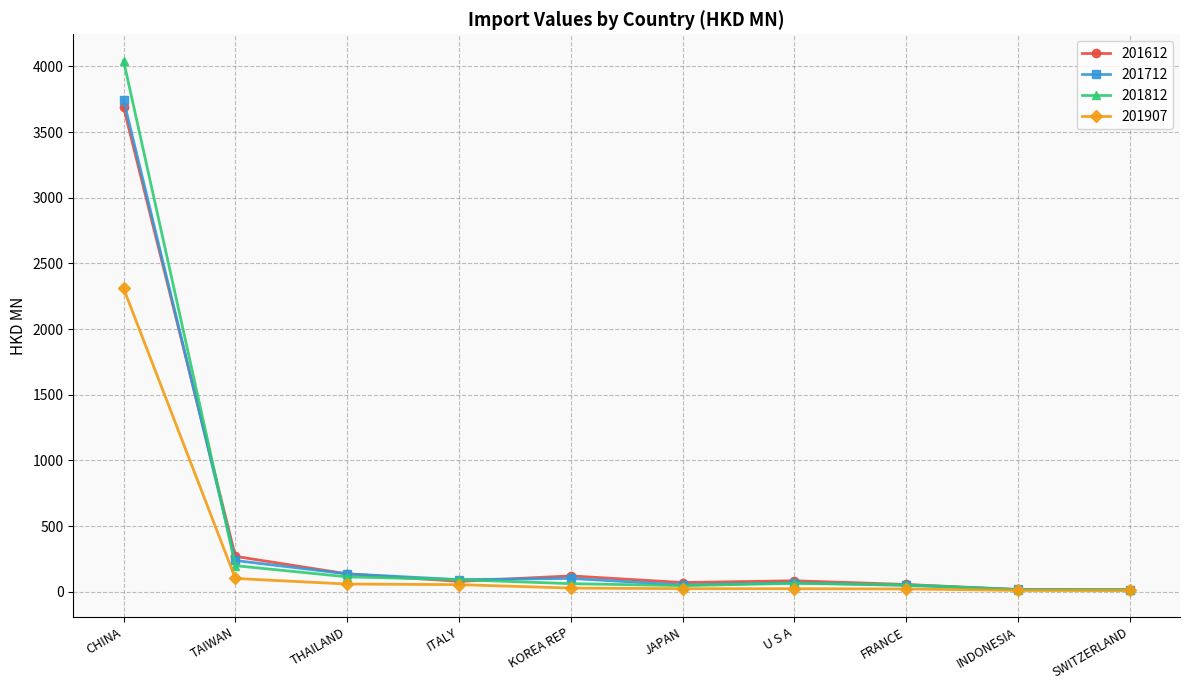

Which category has the highest value in the 201812 series?

CHINA